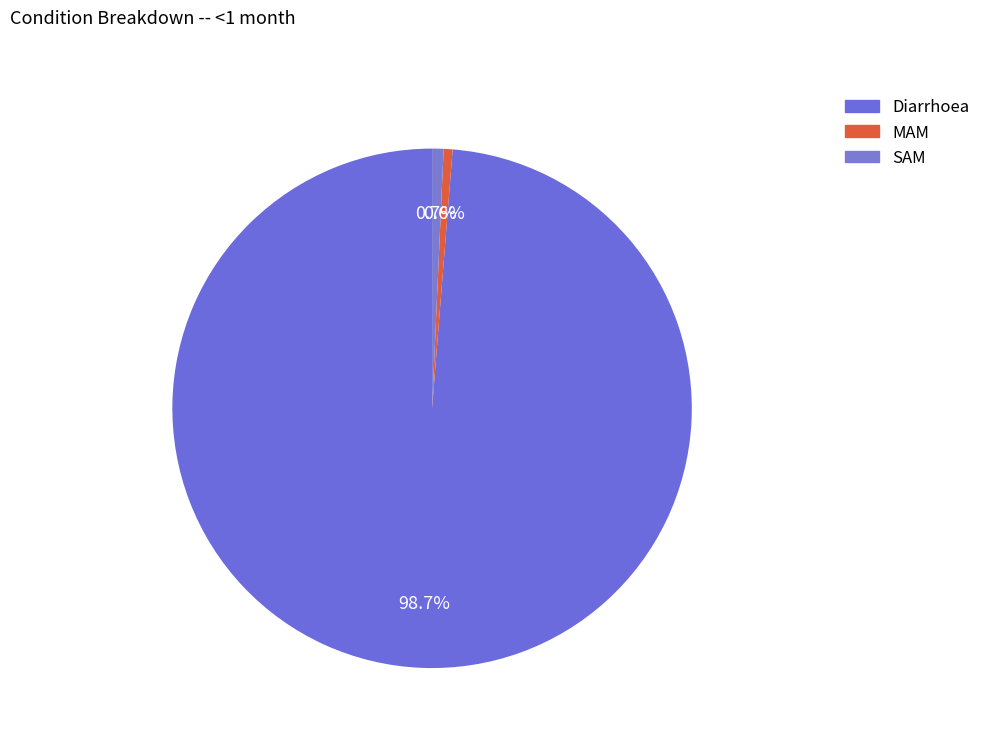

Rank the categories by value from lowest to highest.

MAM, SAM, Diarrhoea